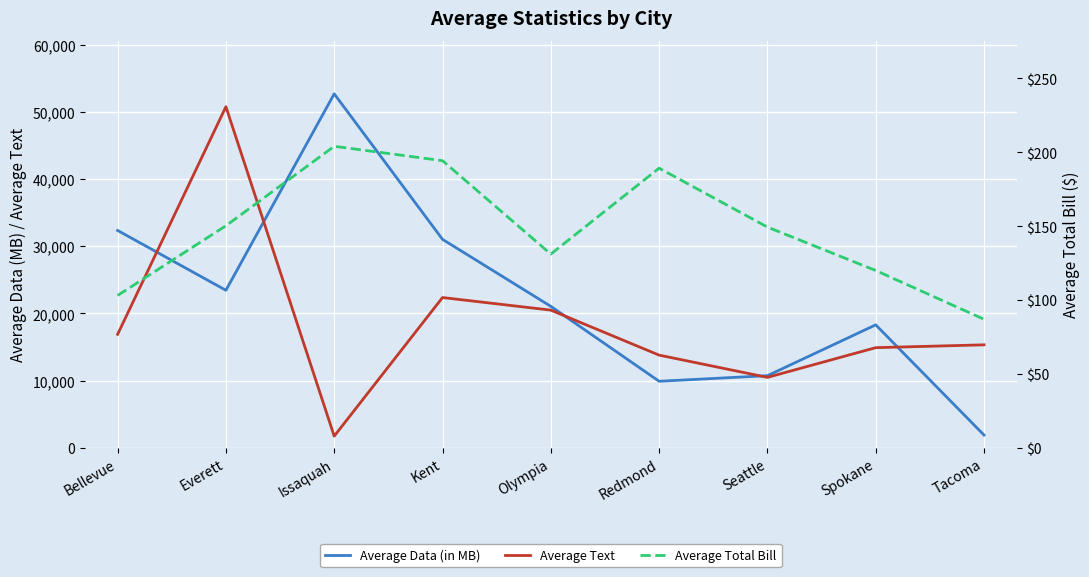

What is the sum of the Average Total Bill values at Seattle and Spokane?

269.3